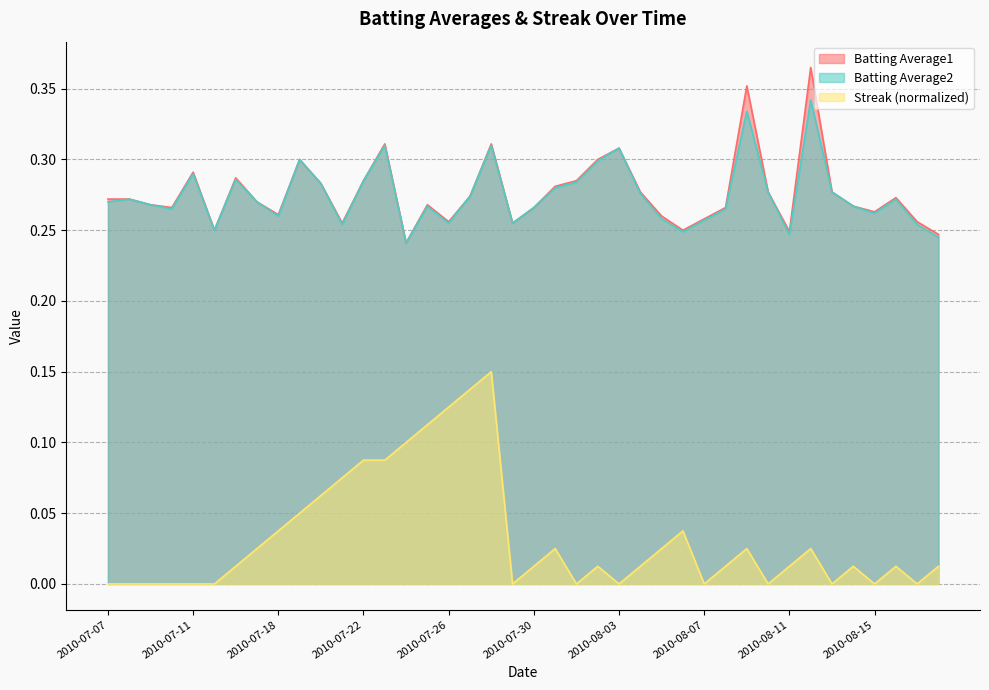

Which series has the widest spread of values?

Streak (normalized)